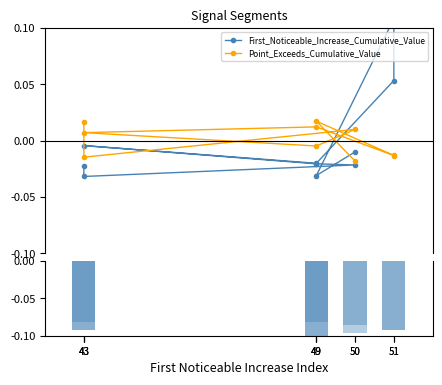

How many negative values does the First_Noticeable_Increase_Cumulative_Value series have?

8